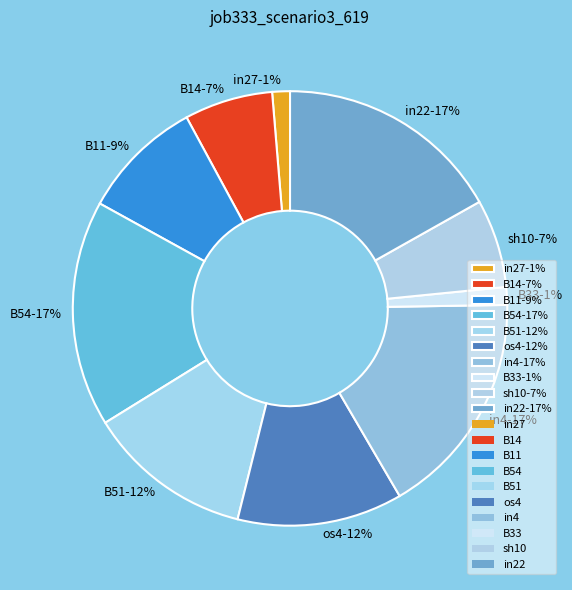

To the nearest percent, what is the difference between the largest and smallest slice percentages?

16%